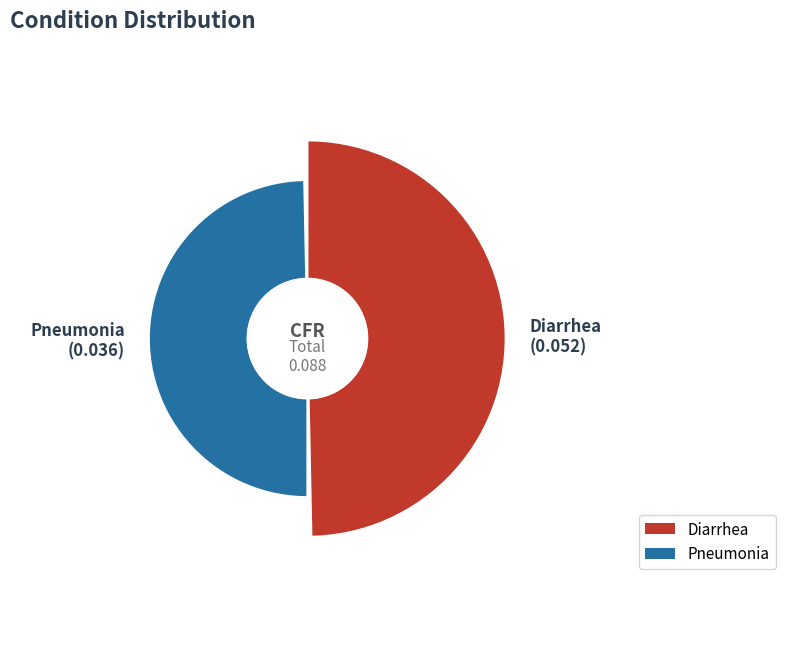

Rank the categories by value from highest to lowest.

Diarrhea, Pneumonia